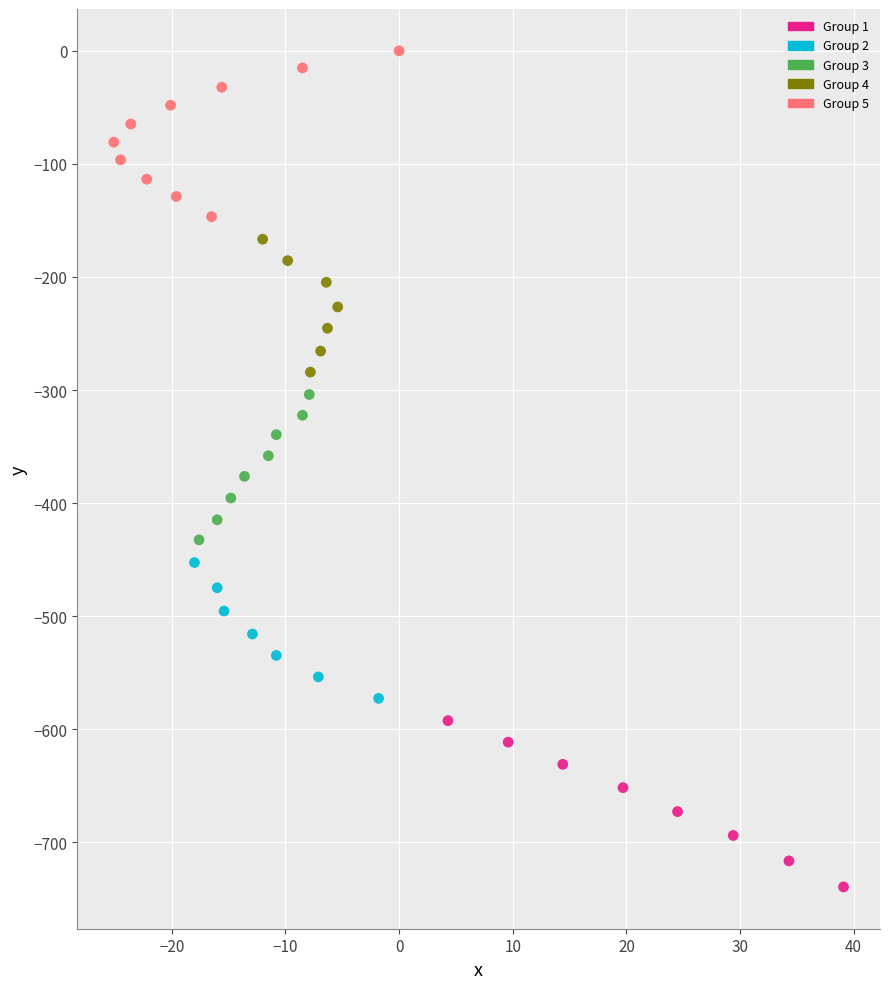

Which series contains the lowest Y value?

Group 1